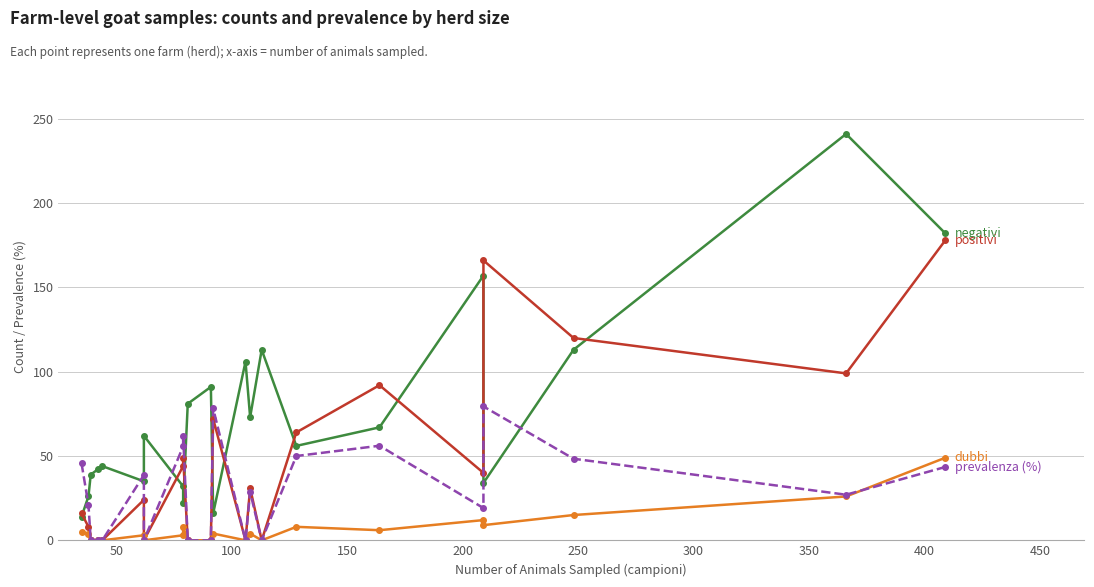

True or false: dubbi and positivi intersect in this chart.

False